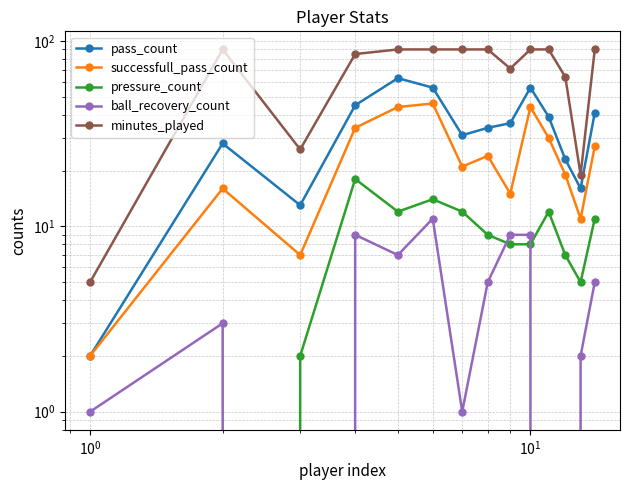

True or false: minutes_played and ball_recovery_count cross at least once.

False